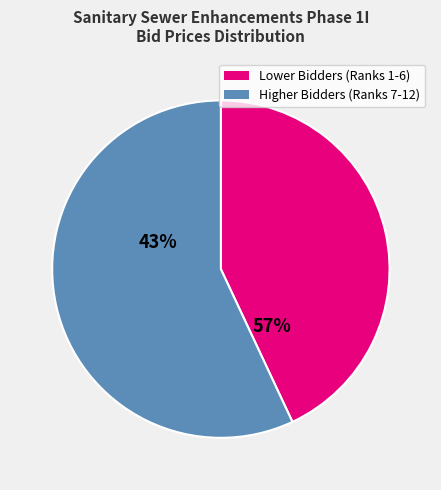

Is there a majority slice in this chart?

Yes